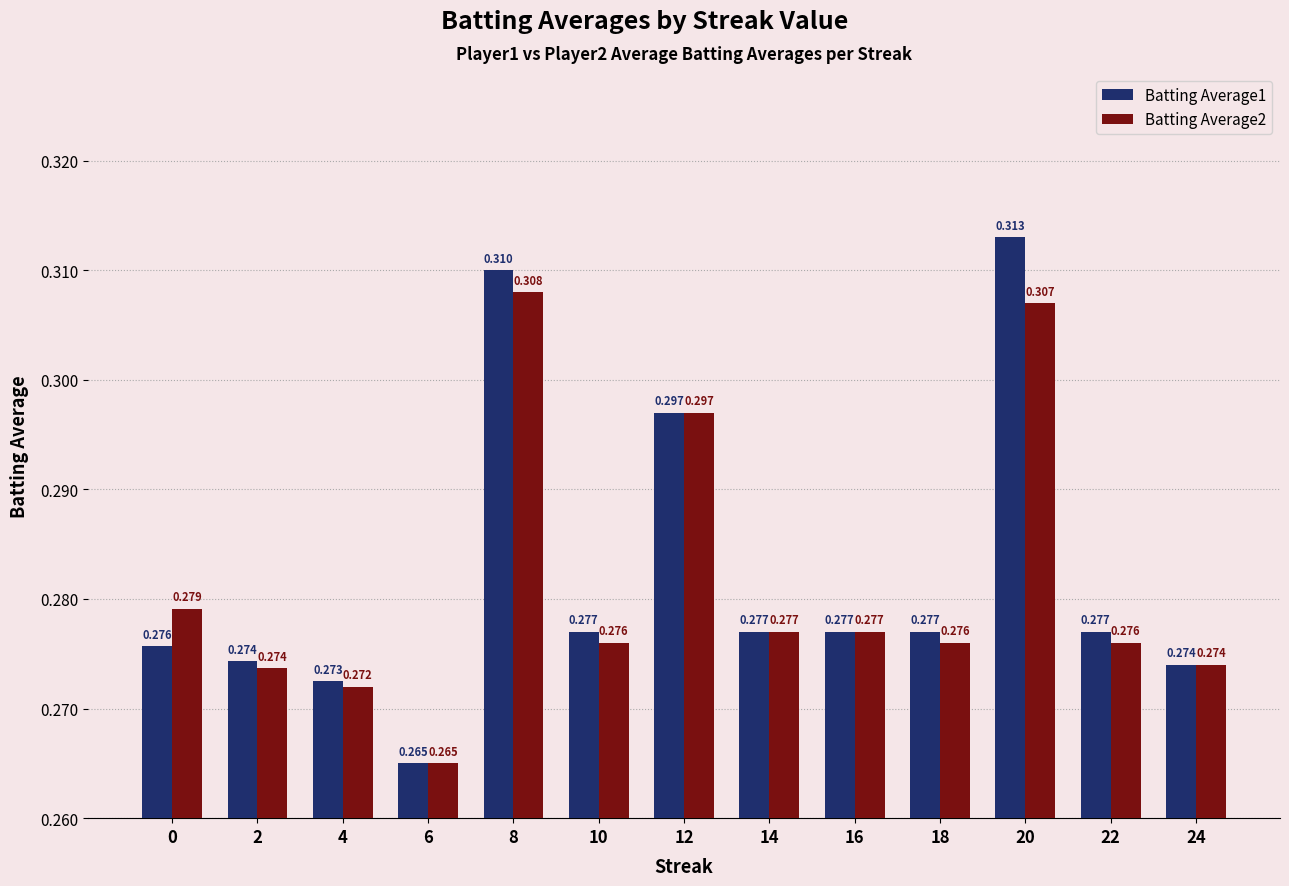

How many data points does each series have?

13